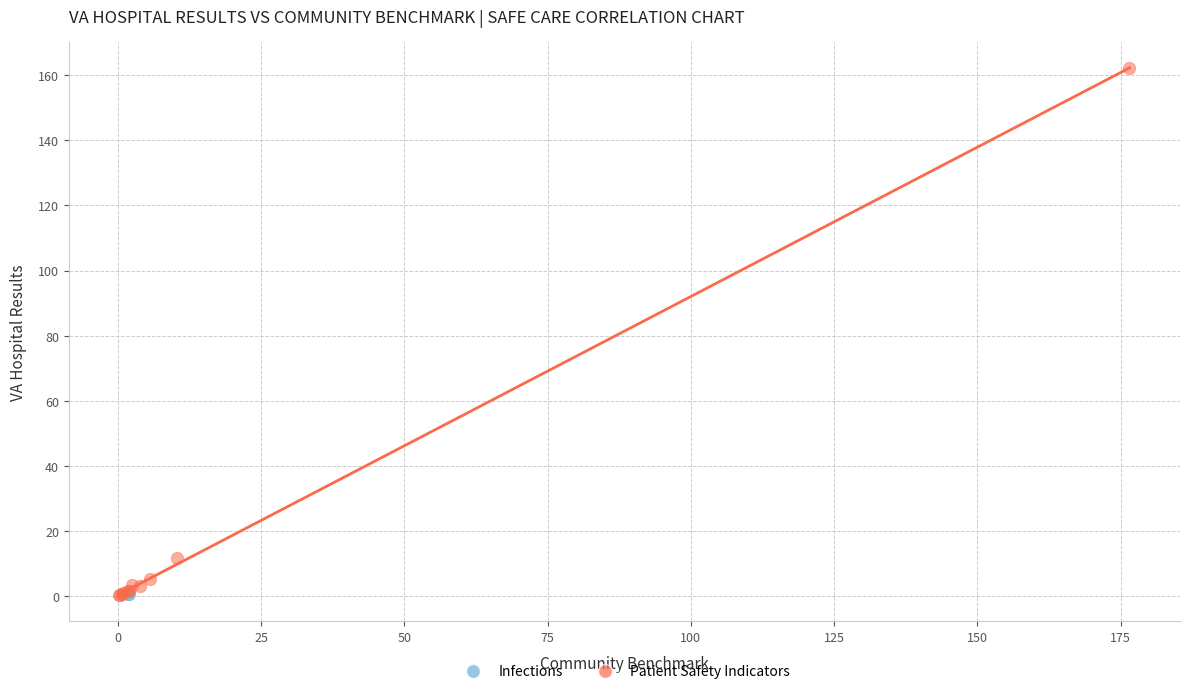

What are all the series names shown in the legend?

Infections, Patient Safety Indicators